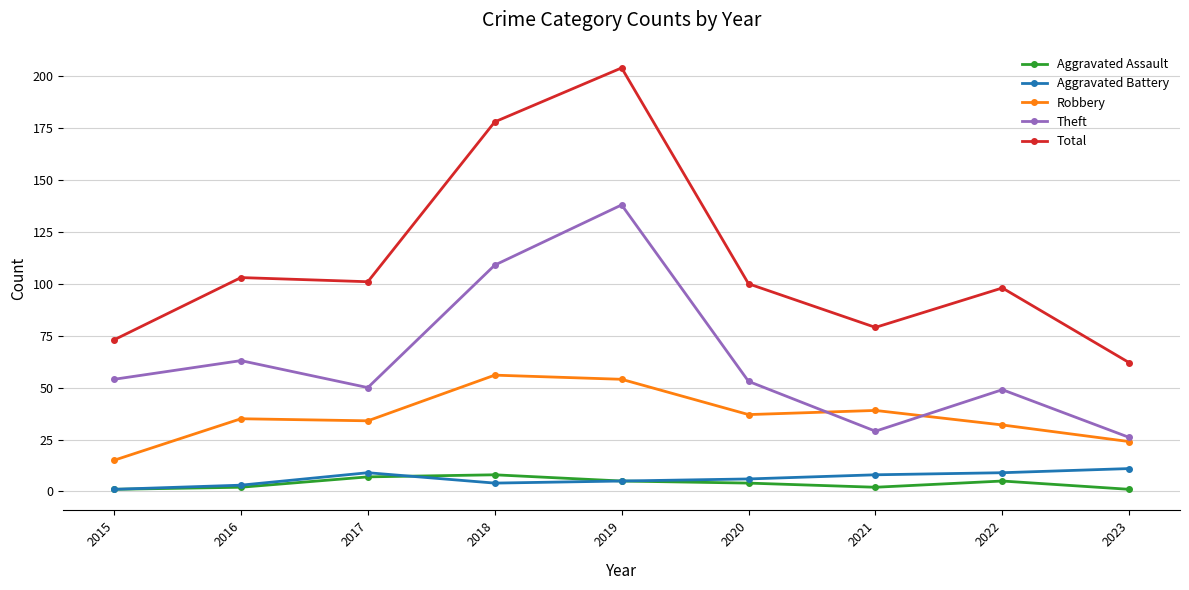

At how many categories does at least one series exceed 85?

6